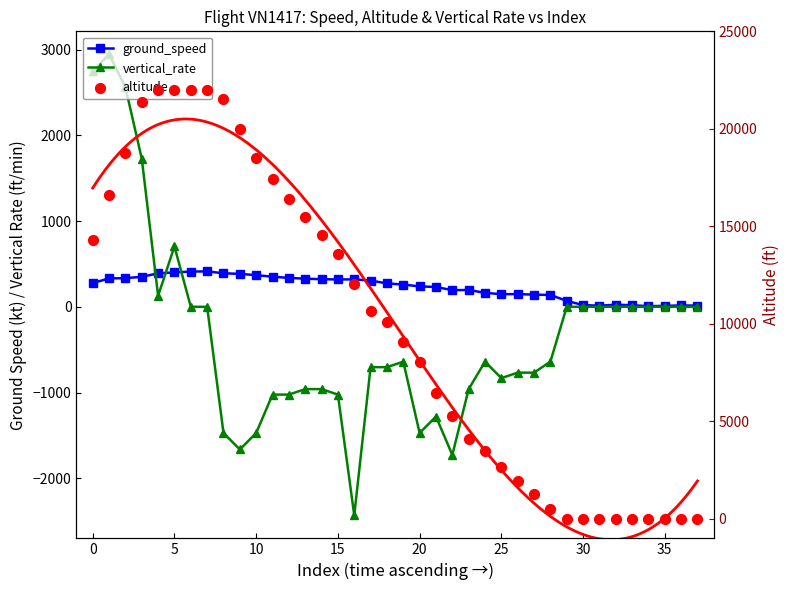

What are all the series names shown in the legend?

ground_speed, vertical_rate, altitude